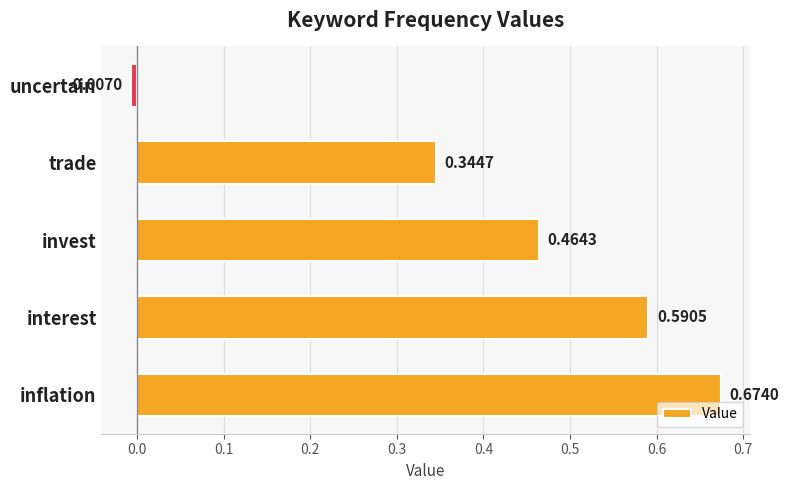

Does the chart contain any negative values?

Yes